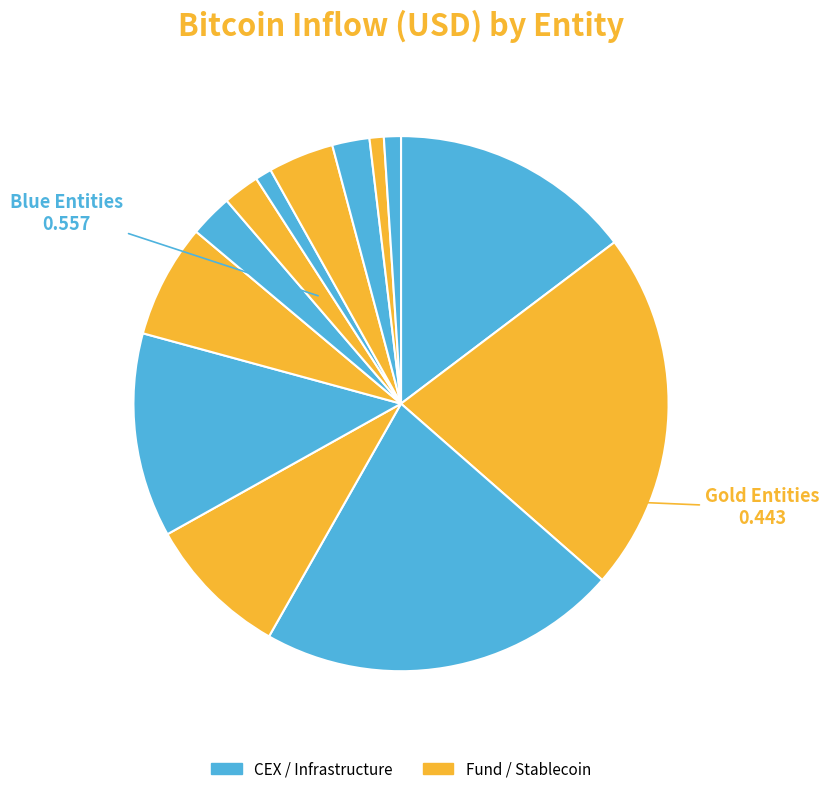

To the nearest percent, what is the difference between the largest and smallest slice percentages?

22%